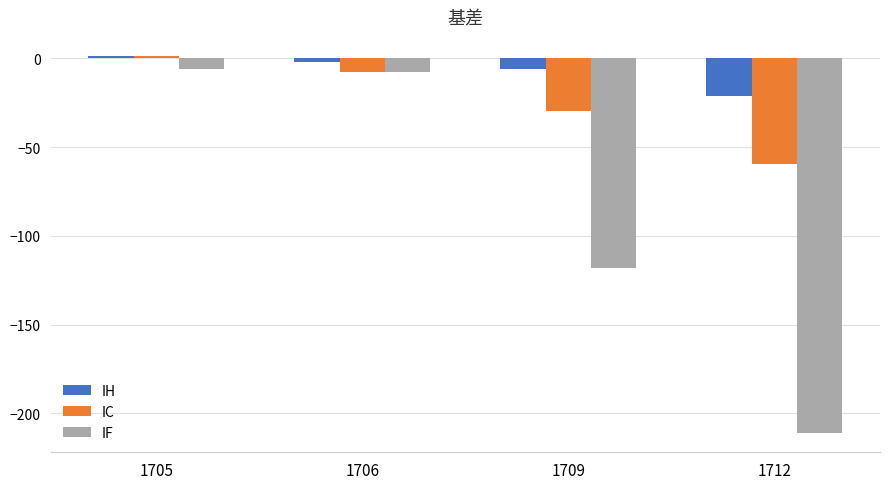

What is the difference between the highest and lowest values at 1706?

5.4